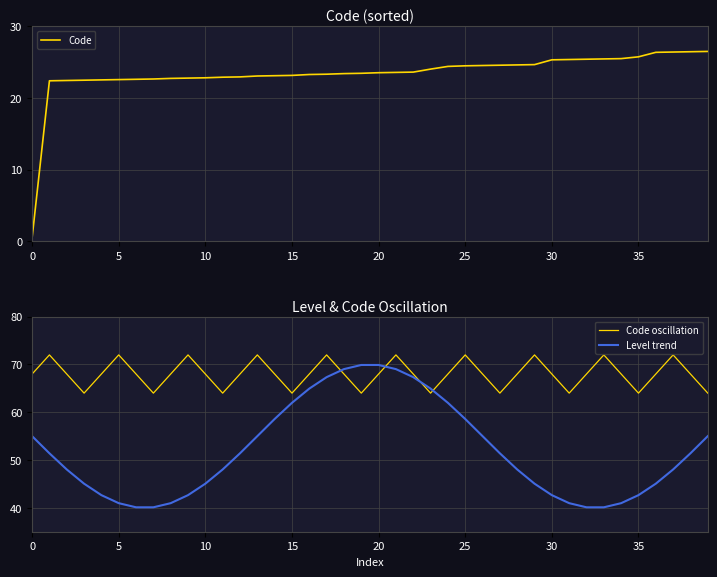

Which series changed the most between 16 and 21?

Level trend